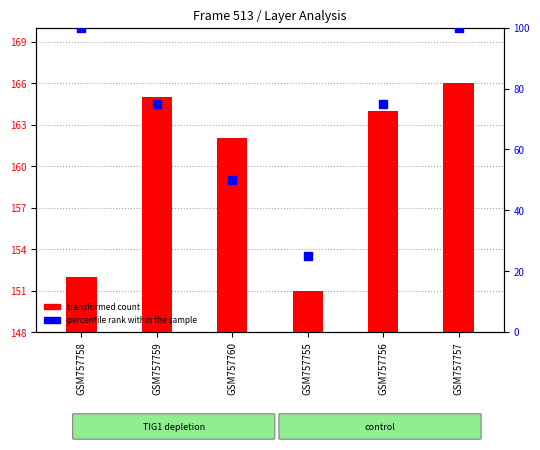

What are all the series names shown in the legend?

transformed count, percentile rank within the sample